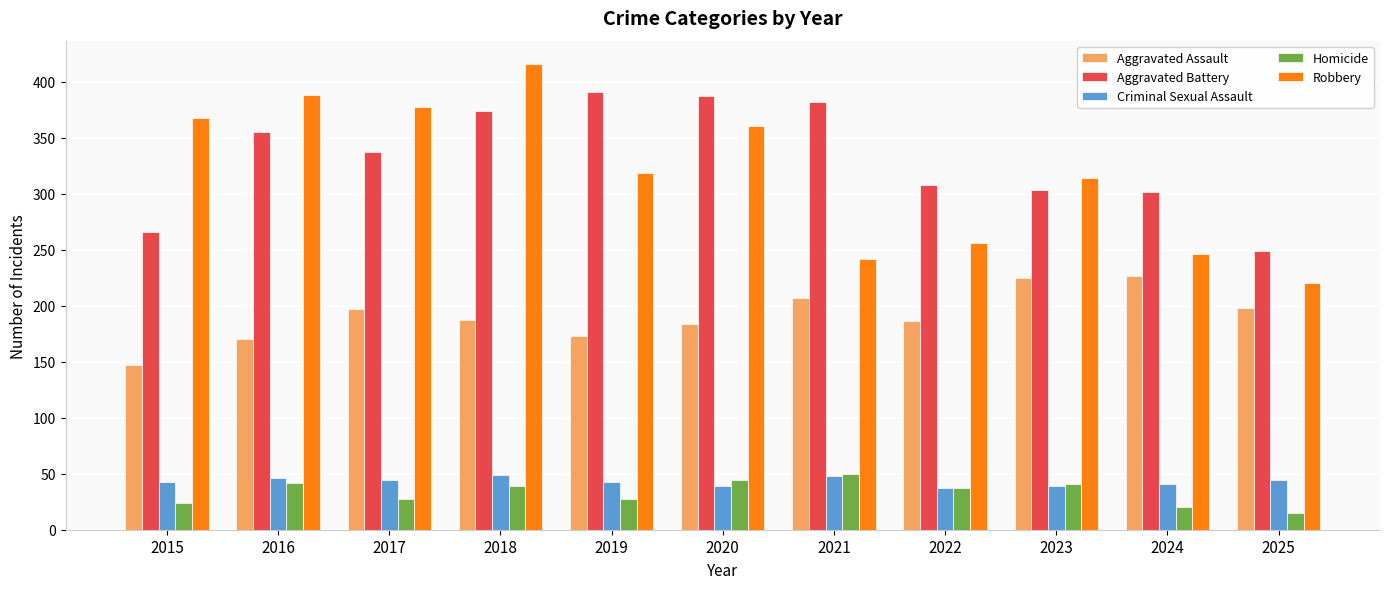

What is the spread (max minus min) of values at 2017?

351